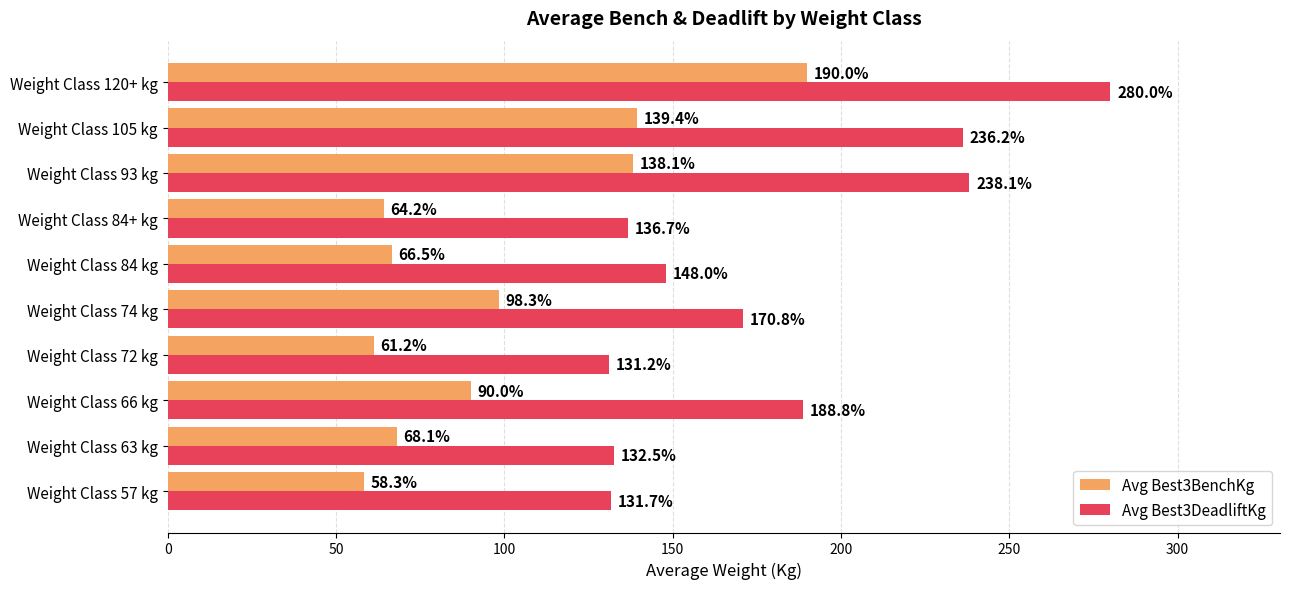

How many values in the Avg Best3DeadliftKg series are below 170?

5